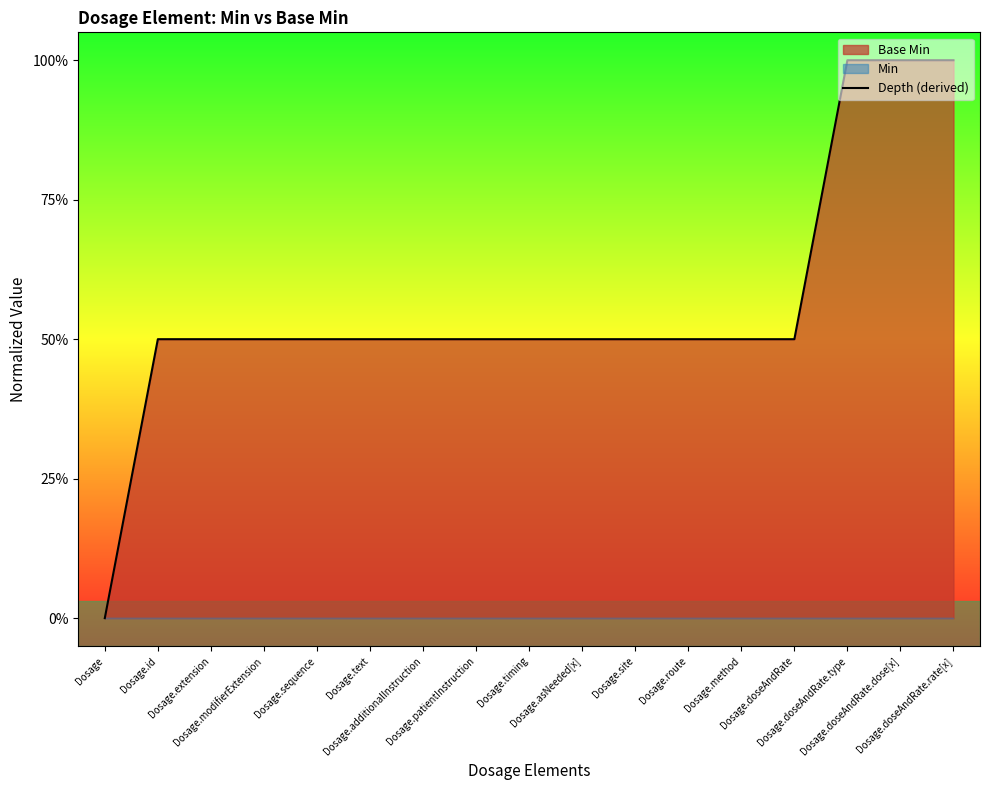

True or false: the data shows 0.5 at Dosage.id.

True